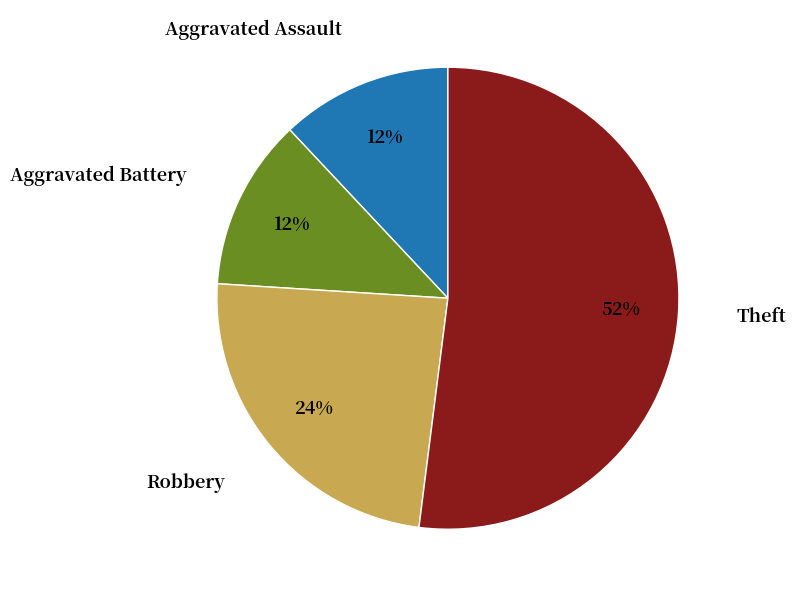

How many slices are in this pie chart?

4